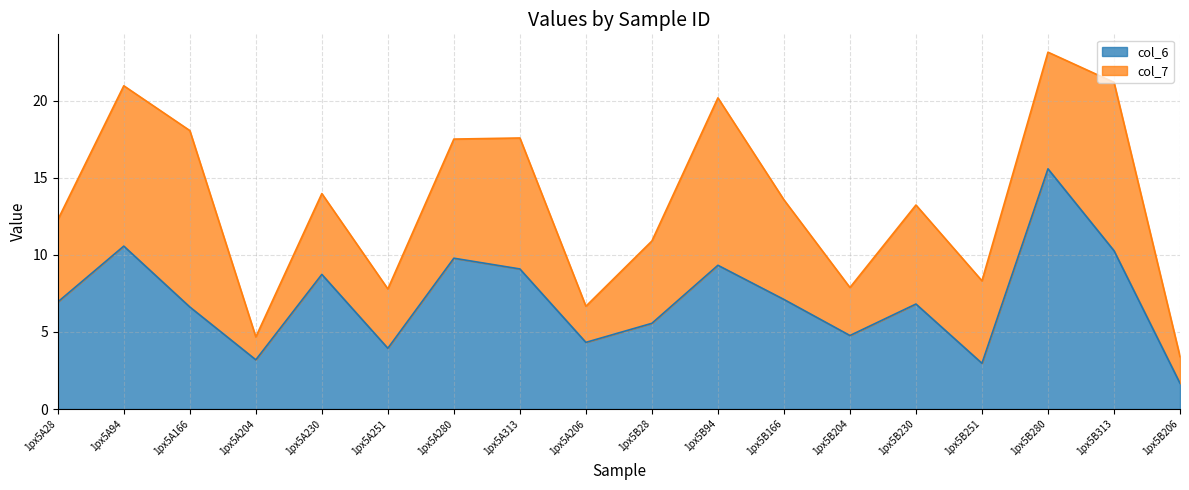

Between 1px5A280 and 1px5A251, which is larger?

1px5A280